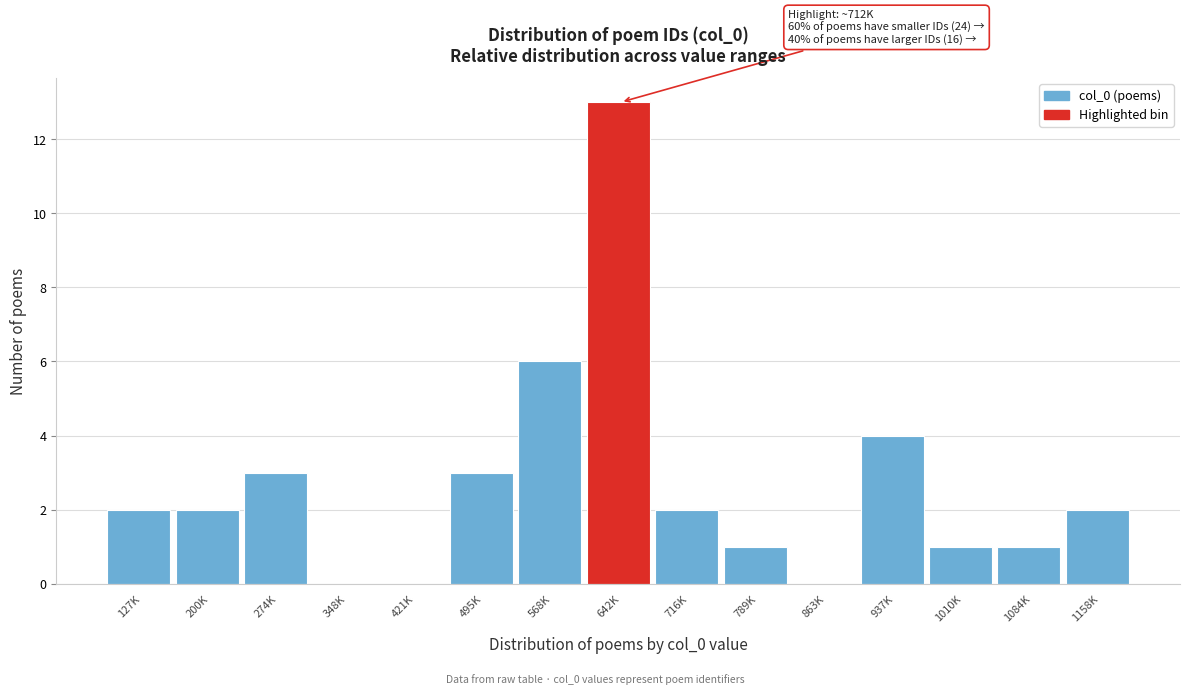

Reading left to right, what are all the values shown in this chart?

127K=2	200K=2	274K=3	348K=0	421K=0	495K=3	568K=6	642K=13	716K=2	789K=1	863K=0	937K=4	1010K=1	1084K=1	1158K=2